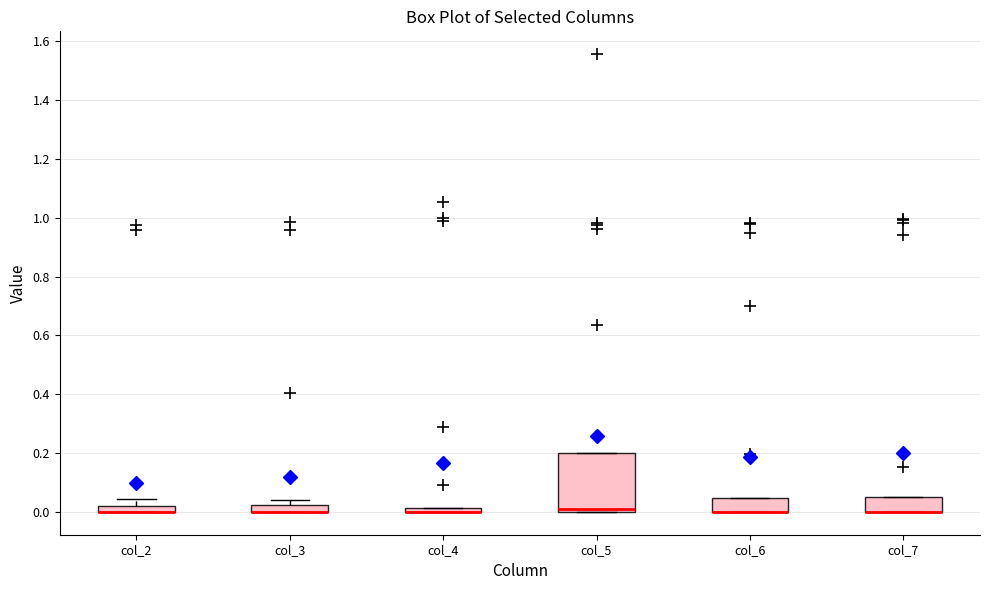

Which box is the tallest, from its lower edge to its upper edge?

col_5